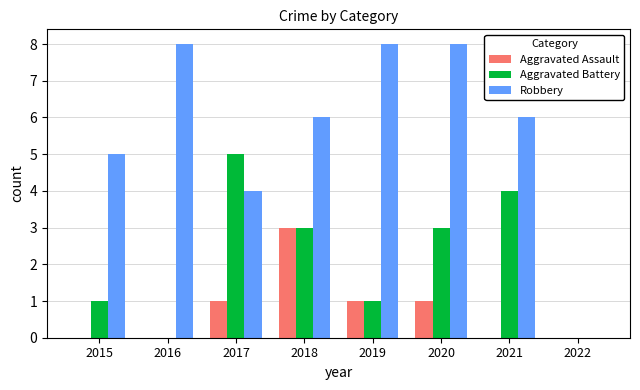

What is the total value across all series at 2016?

8